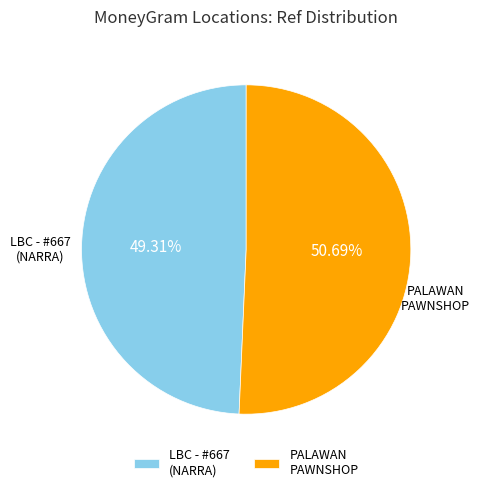

What is the ratio of the value at LBC - #667 (NARRA) to the value at PALAWAN PAWNSHOP?

1.0